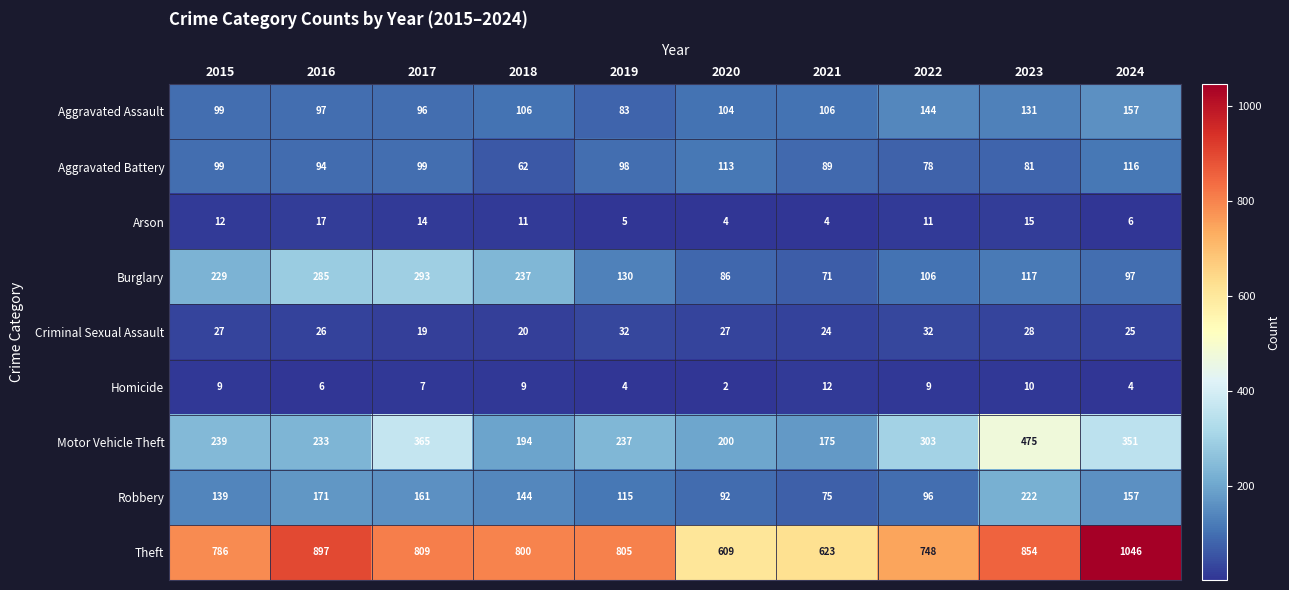

What value does the Motor Vehicle Theft series have at 2016, to the nearest 50?

250